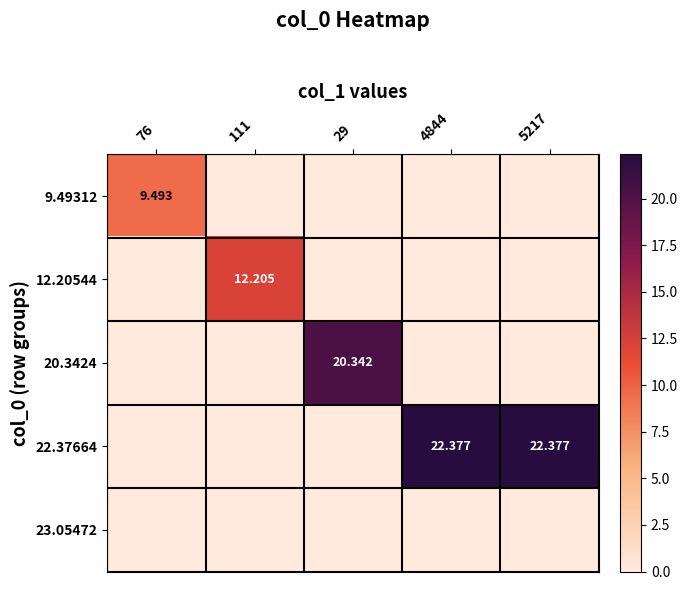

Rank the series by their maximum value, from highest to lowest.

22.37664, 20.3424, 12.20544, 9.49312, 23.05472